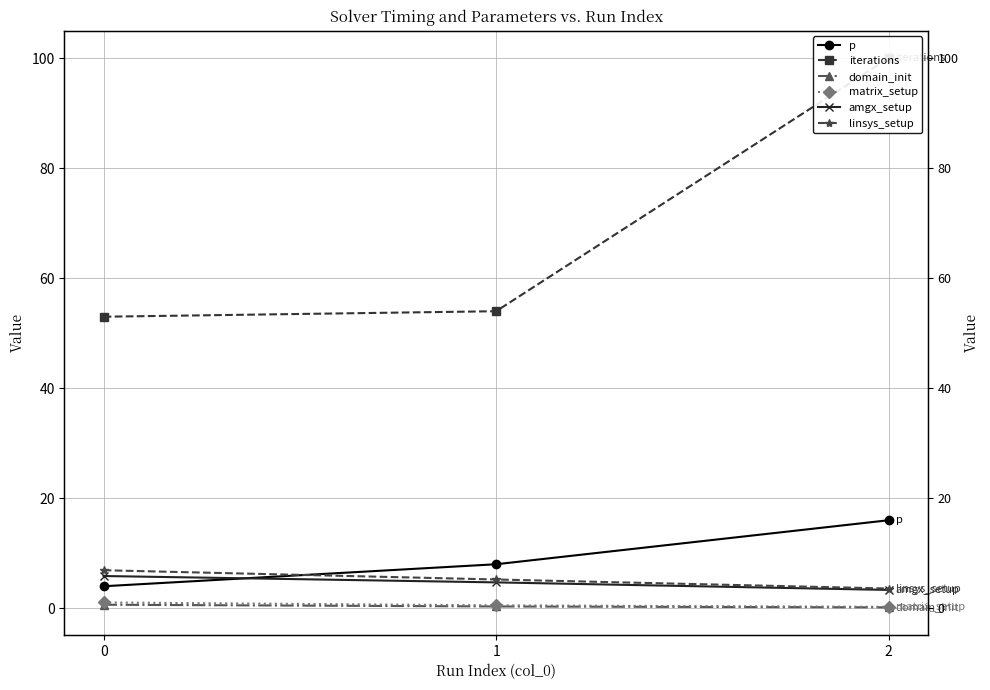

Which category has the lowest value in the matrix_setup series?

2